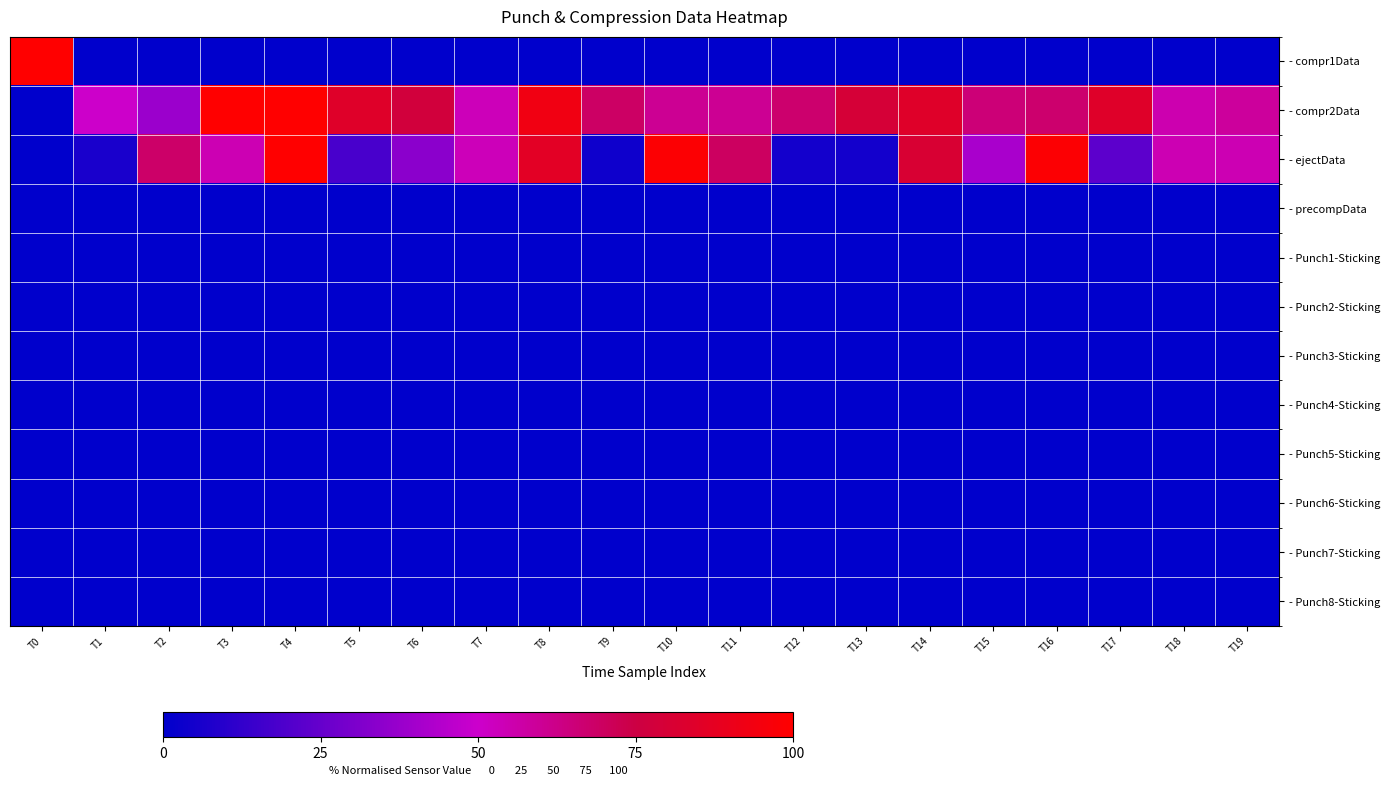

Reading left to right, transcribe all the data shown in this chart.

- compr1Data: T0=100.0	T1=0.0	T2=0.0	T3=0.0	T4=0.0	T5=0.0	T6=0.0	T7=0.0	T8=0.0	T9=0.0	T10=0.0	T11=0.0	T12=0.0	T13=0.0	T14=0.0	T15=0.0	T16=0.0	T17=0.0	T18=0.0	T19=0.0
- compr2Data: T0=0.0	T1=50.0	T2=37.9	T3=100.0	T4=100.0	T5=84.5	T6=77.6	T7=53.4	T8=93.1	T9=69.0	T10=60.3	T11=60.3	T12=67.2	T13=79.3	T14=84.5	T15=65.5	T16=67.2	T17=84.5	T18=55.2	T19=58.6
- ejectData: T0=0.0	T1=6.3	T2=68.4	T3=54.4	T4=100.0	T5=17.7	T6=34.2	T7=53.2	T8=86.1	T9=3.8	T10=98.7	T11=69.6	T12=5.1	T13=5.1	T14=81.0	T15=41.8	T16=98.7	T17=22.8	T18=54.4	T19=54.4
- precompData: T0=0.0	T1=0.0	T2=0.0	T3=0.0	T4=0.0	T5=0.0	T6=0.0	T7=0.0	T8=0.0	T9=0.0	T10=0.0	T11=0.0	T12=0.0	T13=0.0	T14=0.0	T15=0.0	T16=0.0	T17=0.0	T18=0.0	T19=0.0
- Punch1-Sticking: T0=0.0	T1=0.0	T2=0.0	T3=0.0	T4=0.0	T5=0.0	T6=0.0	T7=0.0	T8=0.0	T9=0.0	T10=0.0	T11=0.0	T12=0.0	T13=0.0	T14=0.0	T15=0.0	T16=0.0	T17=0.0	T18=0.0	T19=0.0
- Punch2-Sticking: T0=0.0	T1=0.0	T2=0.0	T3=0.0	T4=0.0	T5=0.0	T6=0.0	T7=0.0	T8=0.0	T9=0.0	T10=0.0	T11=0.0	T12=0.0	T13=0.0	T14=0.0	T15=0.0	T16=0.0	T17=0.0	T18=0.0	T19=0.0
- Punch3-Sticking: T0=0.0	T1=0.0	T2=0.0	T3=0.0	T4=0.0	T5=0.0	T6=0.0	T7=0.0	T8=0.0	T9=0.0	T10=0.0	T11=0.0	T12=0.0	T13=0.0	T14=0.0	T15=0.0	T16=0.0	T17=0.0	T18=0.0	T19=0.0
- Punch4-Sticking: T0=0.0	T1=0.0	T2=0.0	T3=0.0	T4=0.0	T5=0.0	T6=0.0	T7=0.0	T8=0.0	T9=0.0	T10=0.0	T11=0.0	T12=0.0	T13=0.0	T14=0.0	T15=0.0	T16=0.0	T17=0.0	T18=0.0	T19=0.0
- Punch5-Sticking: T0=0.0	T1=0.0	T2=0.0	T3=0.0	T4=0.0	T5=0.0	T6=0.0	T7=0.0	T8=0.0	T9=0.0	T10=0.0	T11=0.0	T12=0.0	T13=0.0	T14=0.0	T15=0.0	T16=0.0	T17=0.0	T18=0.0	T19=0.0
- Punch6-Sticking: T0=0.0	T1=0.0	T2=0.0	T3=0.0	T4=0.0	T5=0.0	T6=0.0	T7=0.0	T8=0.0	T9=0.0	T10=0.0	T11=0.0	T12=0.0	T13=0.0	T14=0.0	T15=0.0	T16=0.0	T17=0.0	T18=0.0	T19=0.0
- Punch7-Sticking: T0=0.0	T1=0.0	T2=0.0	T3=0.0	T4=0.0	T5=0.0	T6=0.0	T7=0.0	T8=0.0	T9=0.0	T10=0.0	T11=0.0	T12=0.0	T13=0.0	T14=0.0	T15=0.0	T16=0.0	T17=0.0	T18=0.0	T19=0.0
- Punch8-Sticking: T0=0.0	T1=0.0	T2=0.0	T3=0.0	T4=0.0	T5=0.0	T6=0.0	T7=0.0	T8=0.0	T9=0.0	T10=0.0	T11=0.0	T12=0.0	T13=0.0	T14=0.0	T15=0.0	T16=0.0	T17=0.0	T18=0.0	T19=0.0